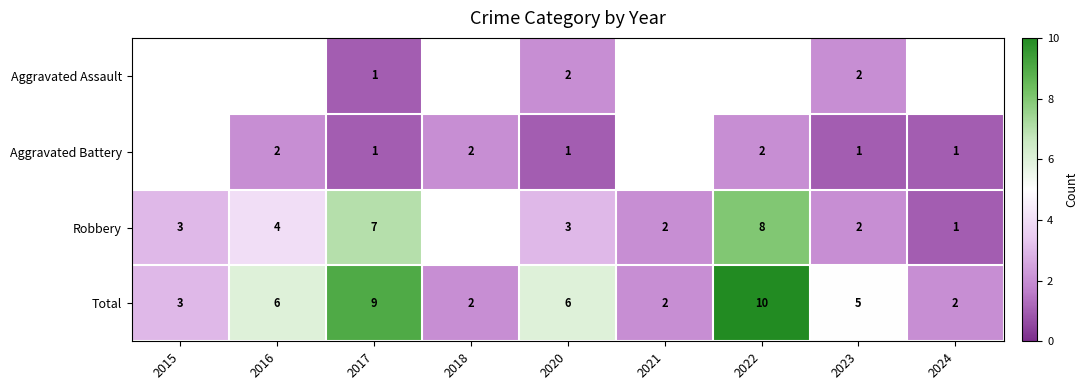

Is the value of Aggravated Battery at 2022 greater than the value of Total at 2016?

No